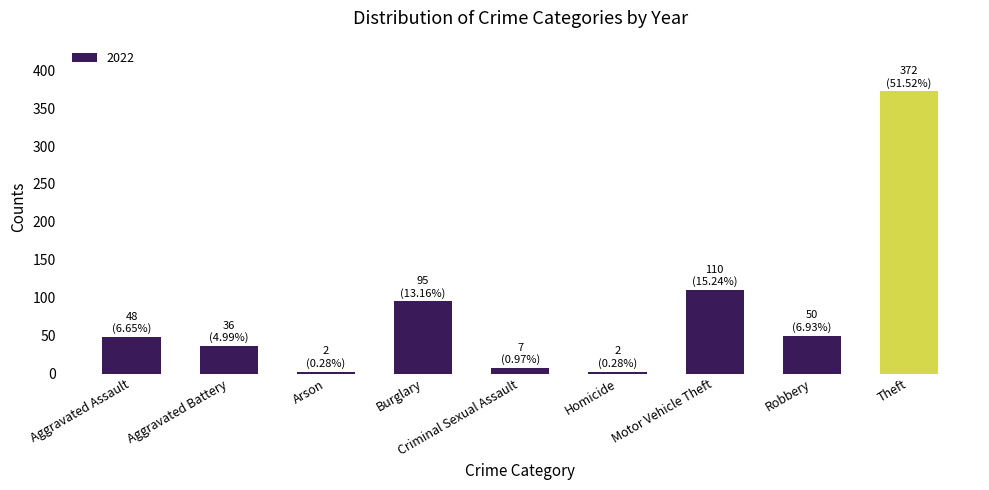

What is the label of the 8th bar from the right?

Aggravated Battery